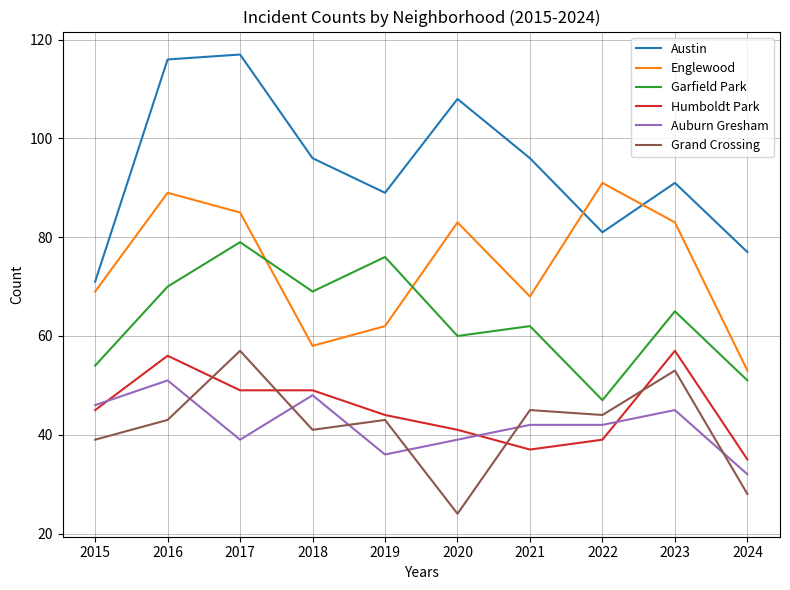

Reading right to left, extract all data points from this chart.

Austin: 77	91	81	96	108	89	96	117	116	71
Englewood: 53	83	91	68	83	62	58	85	89	69
Garfield Park: 51	65	47	62	60	76	69	79	70	54
Humboldt Park: 35	57	39	37	41	44	49	49	56	45
Auburn Gresham: 32	45	42	42	39	36	48	39	51	46
Grand Crossing: 28	53	44	45	24	43	41	57	43	39